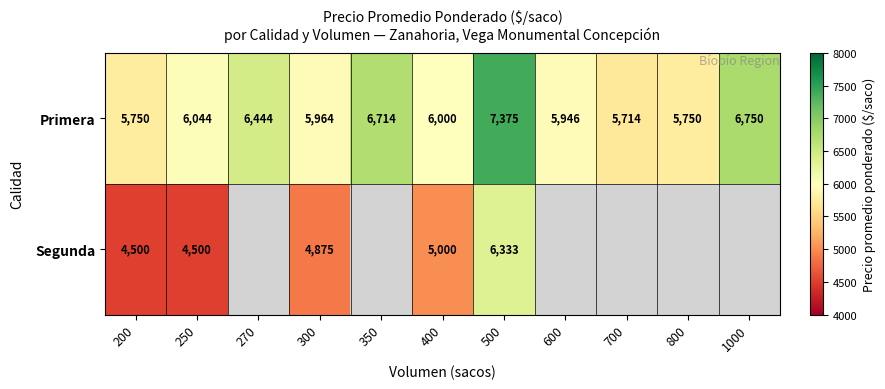

What is the difference between the Segunda values at 400 and 250?

500